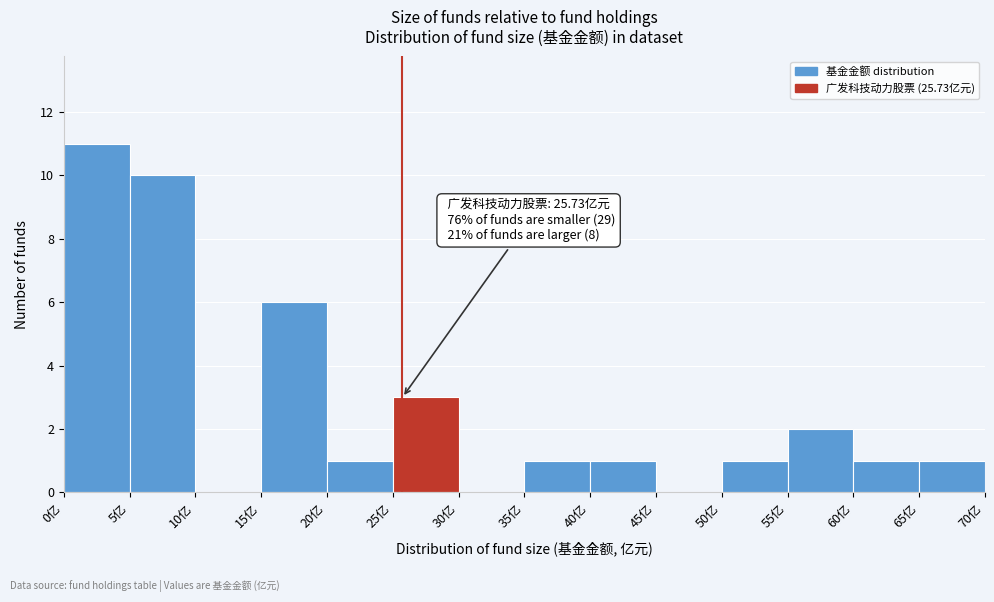

Which range on the x-axis has the tallest bar?

0 to 5